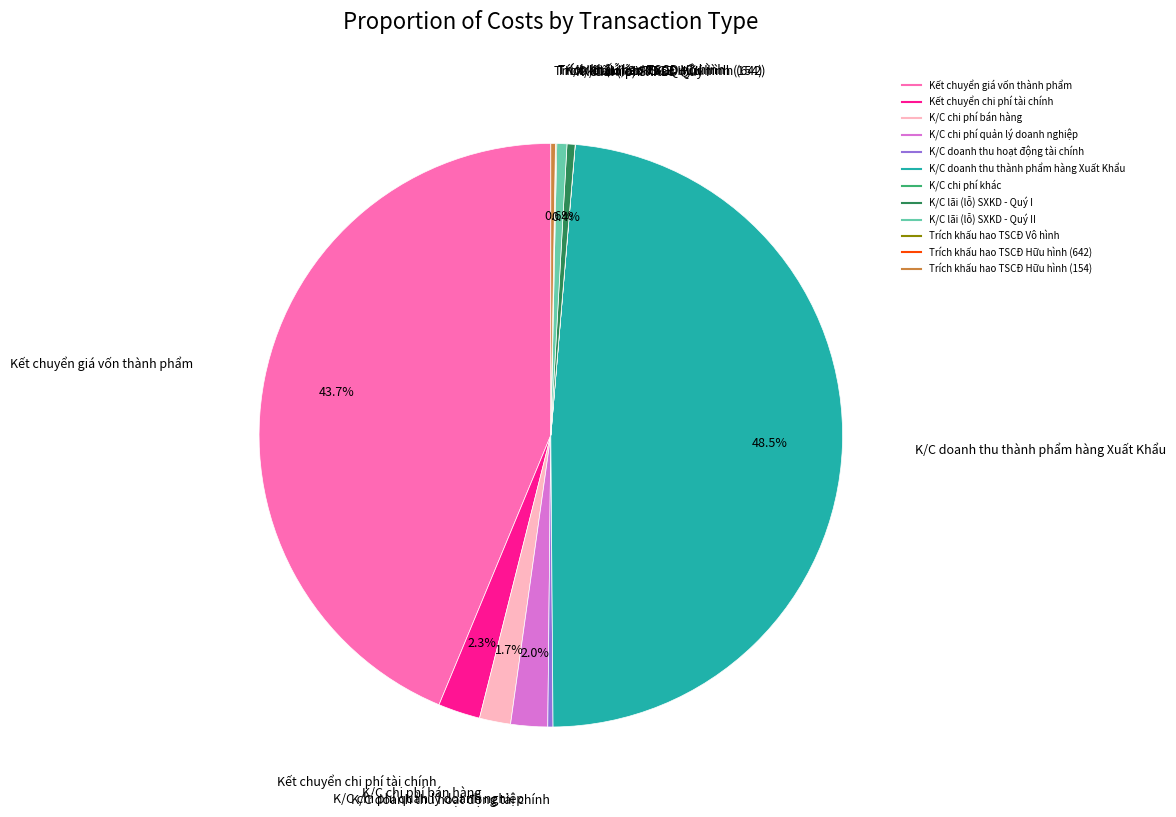

To the nearest percent, what is the average slice percentage?

8%